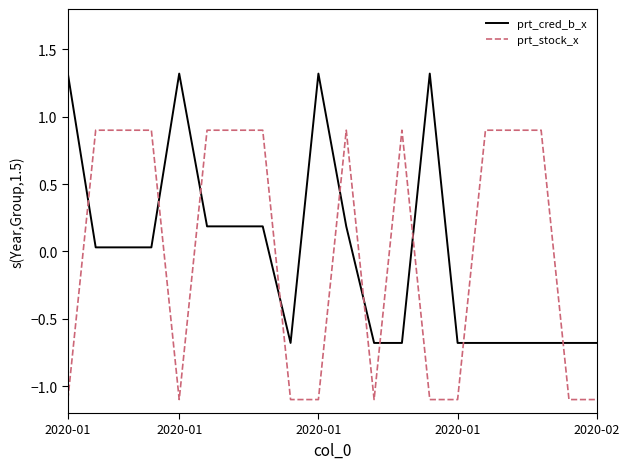

After their last crossing, which series has the higher values: prt_stock_x or prt_cred_b_x?

prt_cred_b_x